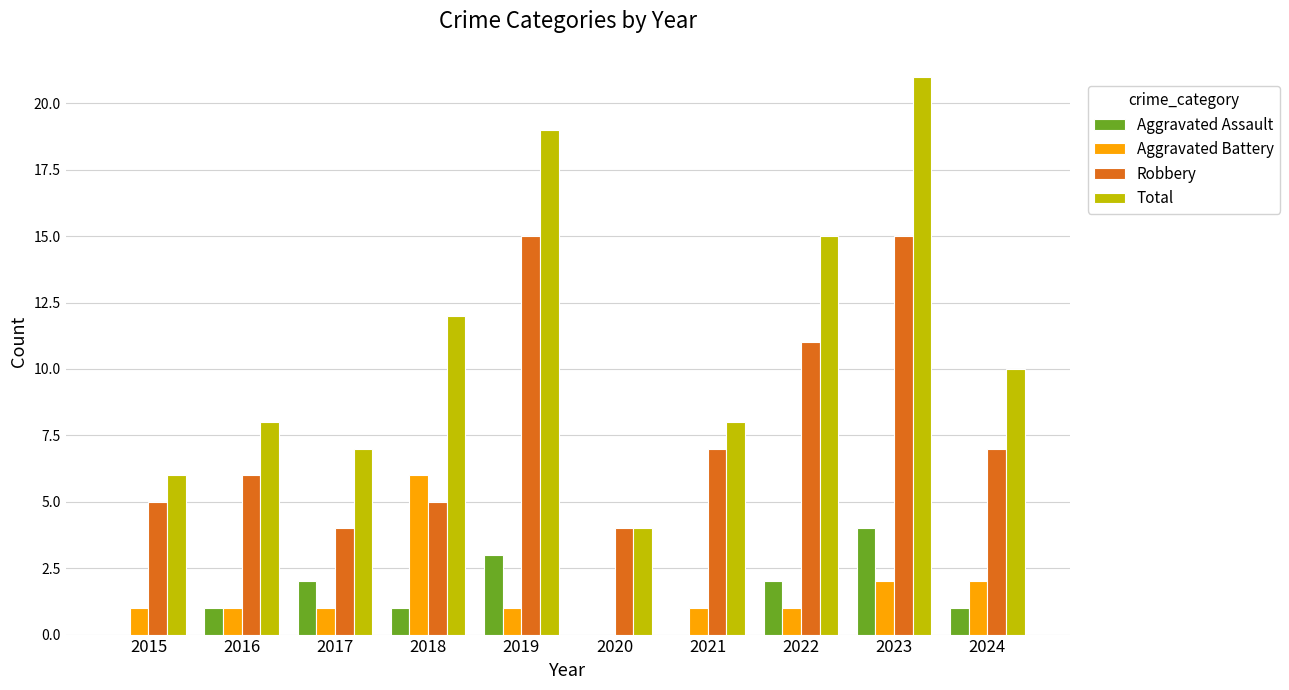

True or false: Robbery has a value of 12 at 2021.

False